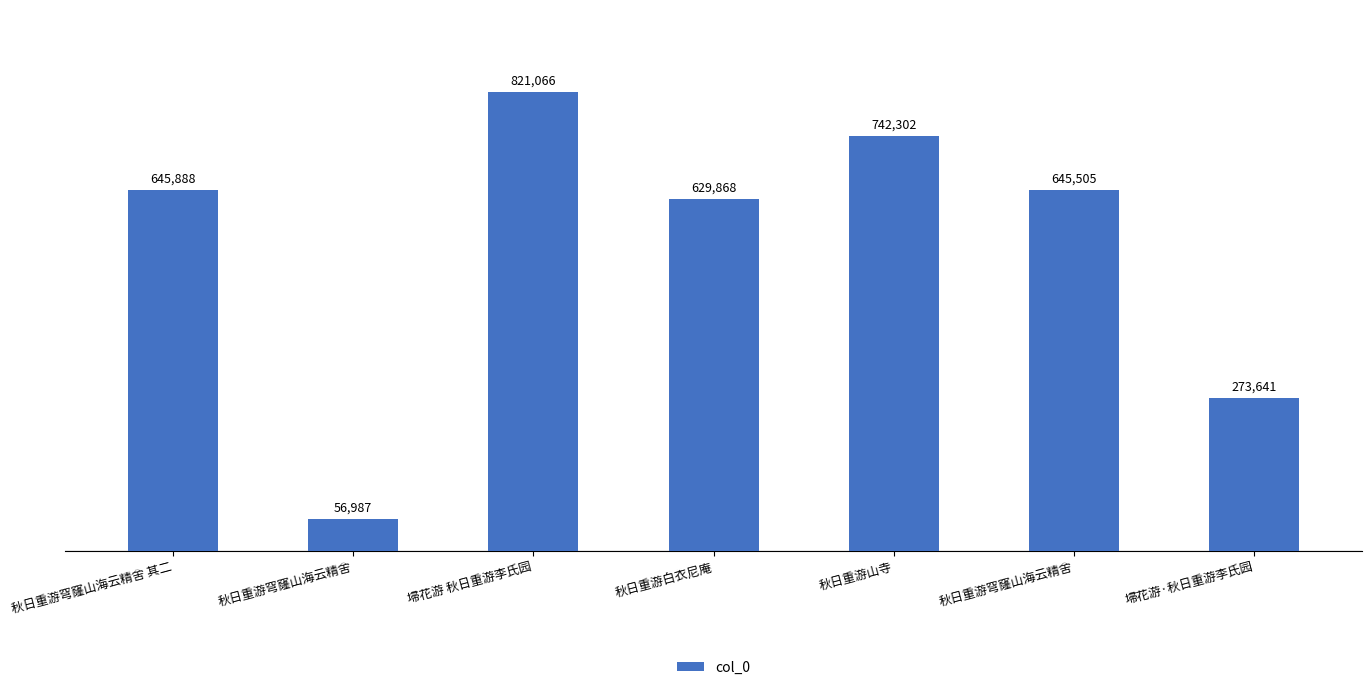

How many data points are less than 645505?

3